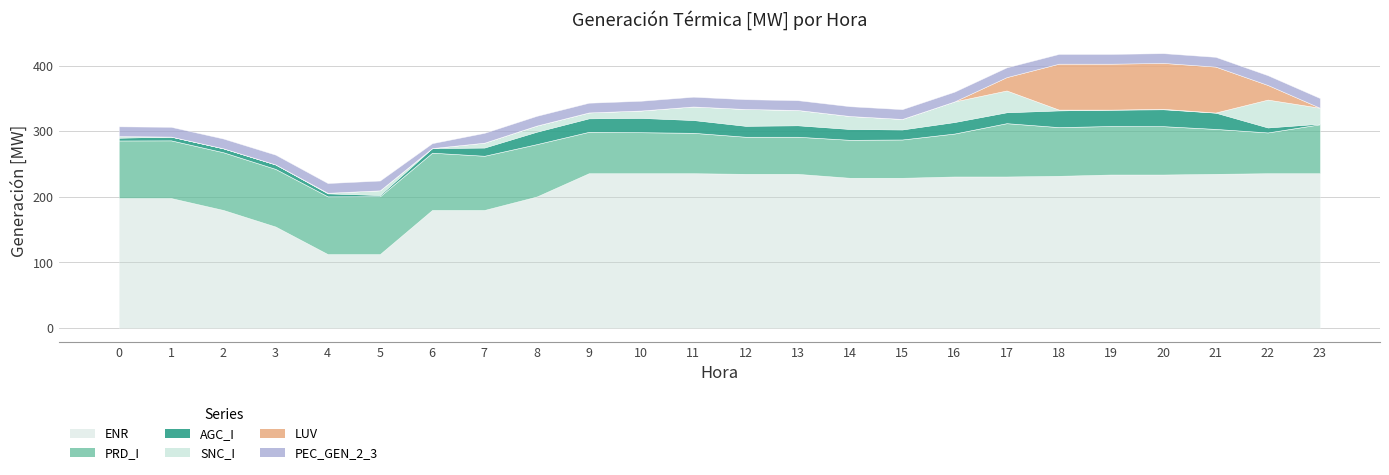

What is the sum of all PRD_I values?

1766.2